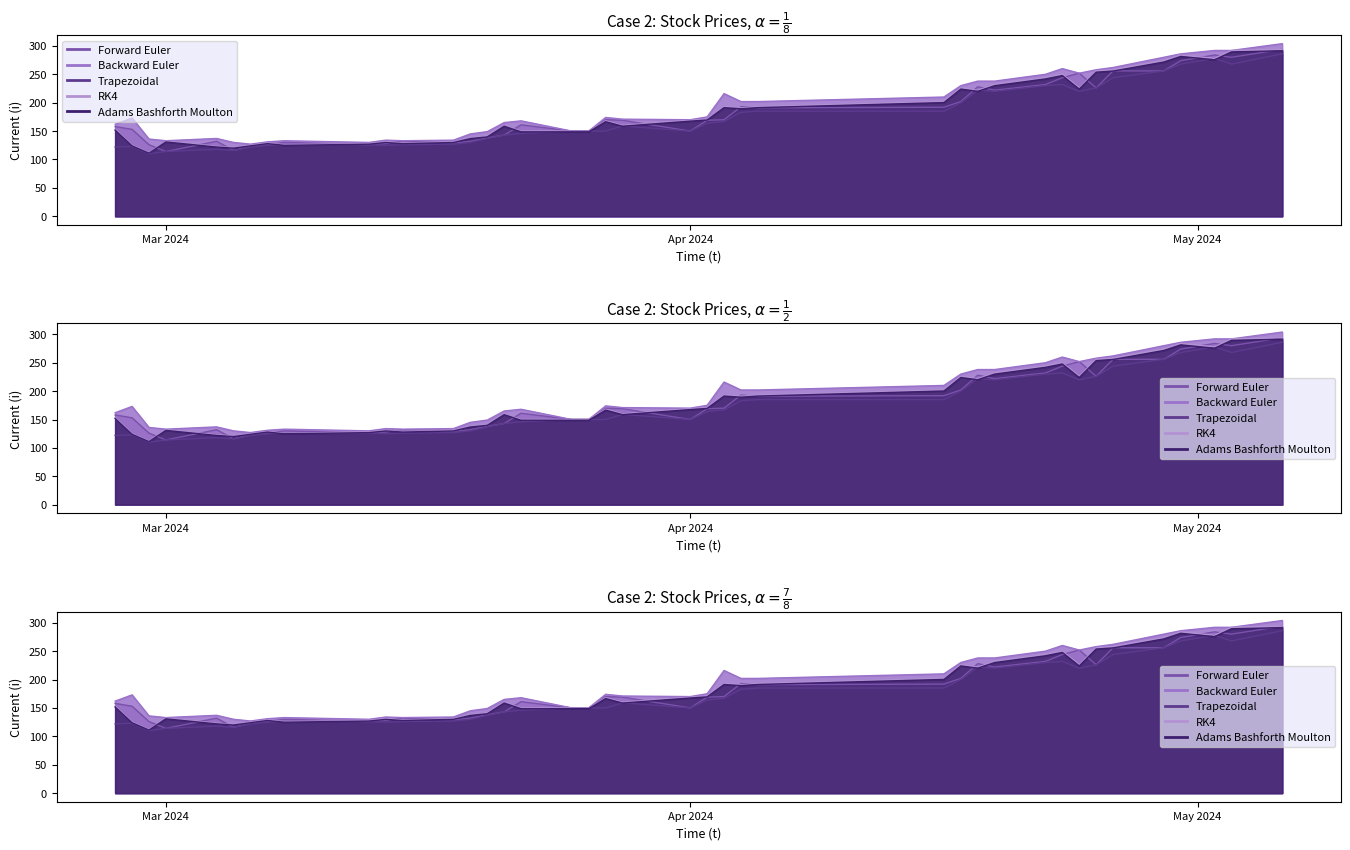

True or false: Open and High cross at least once.

False